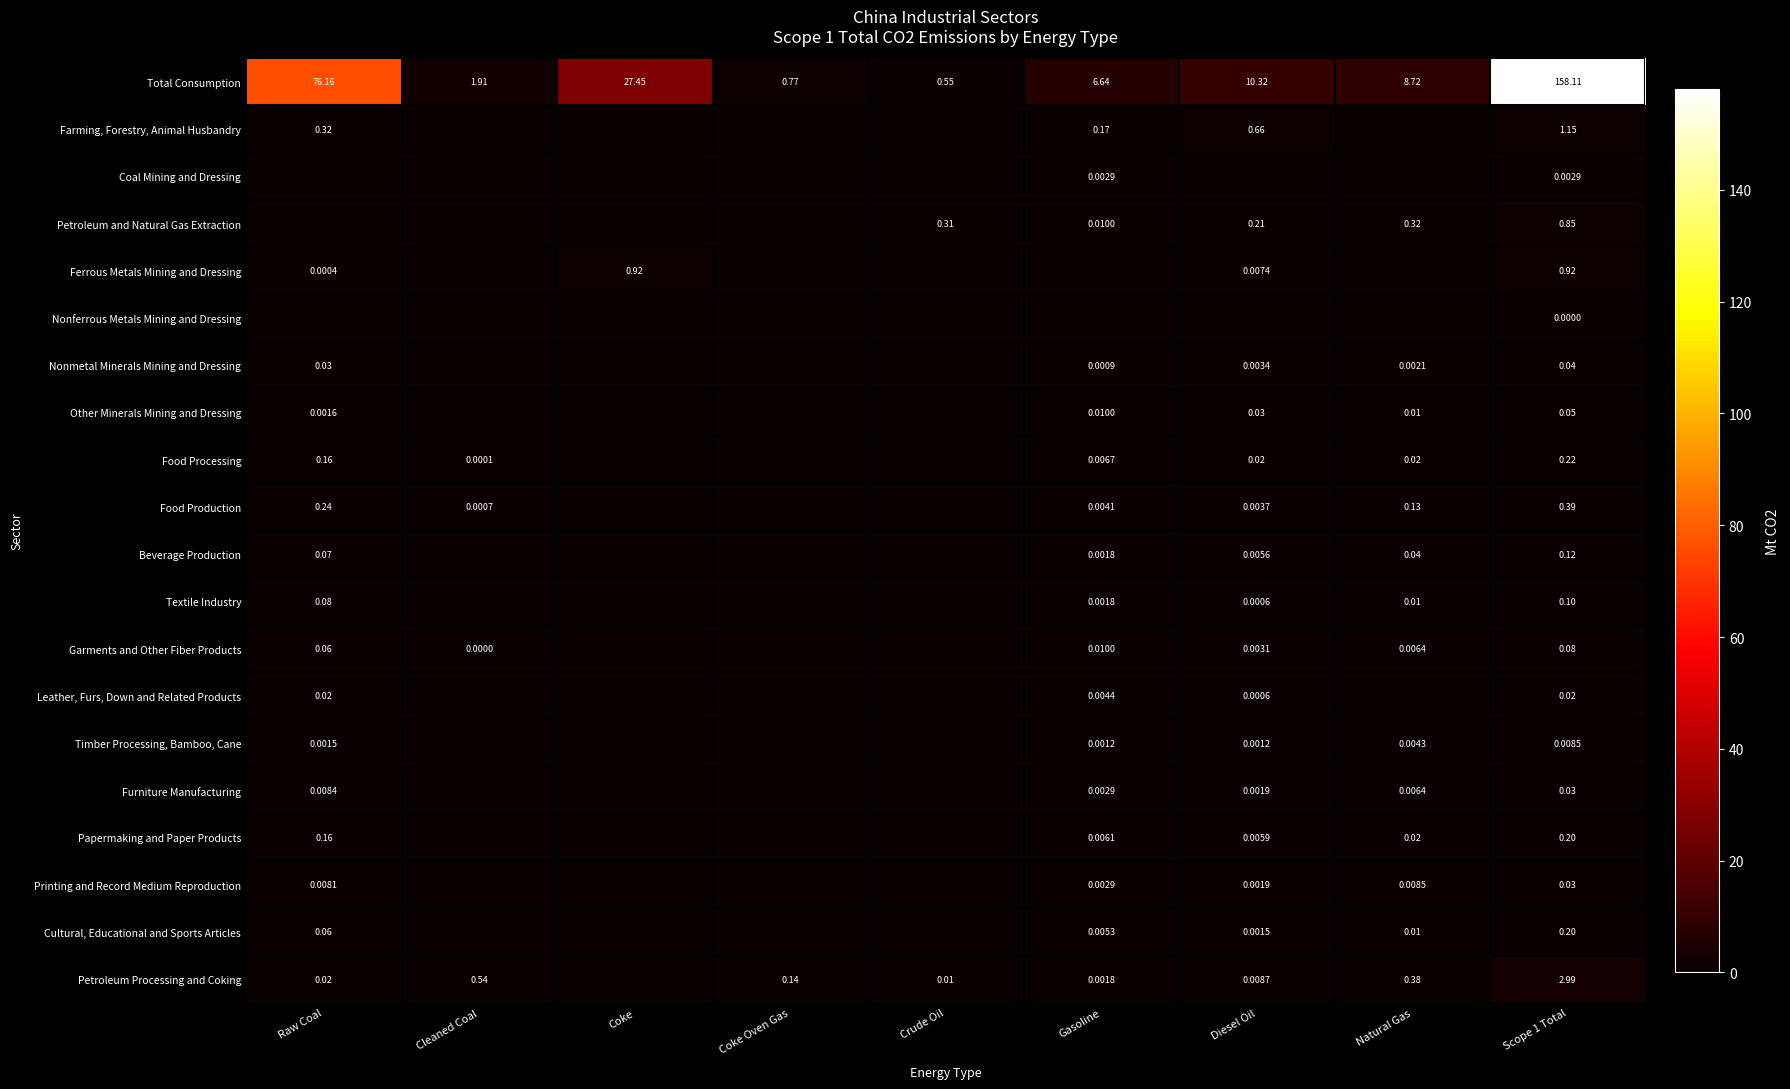

Is the value of Petroleum Processing and Coking at Diesel Oil greater than the value of Printing and Record Medium Reproduction at Scope 1 Total?

No